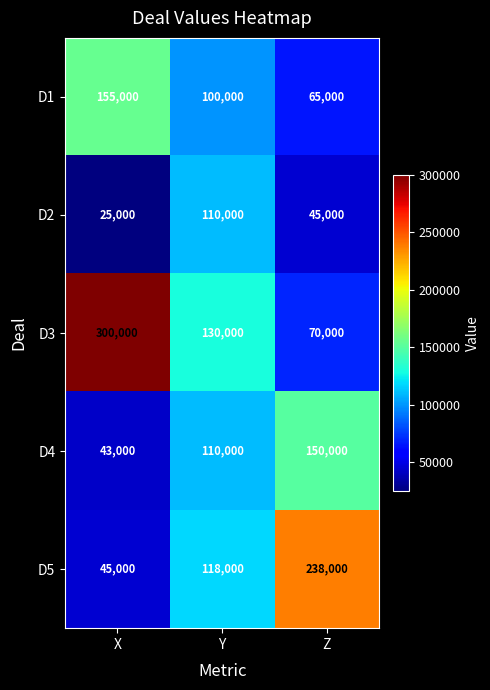

Which series has the largest total across all categories?

D3